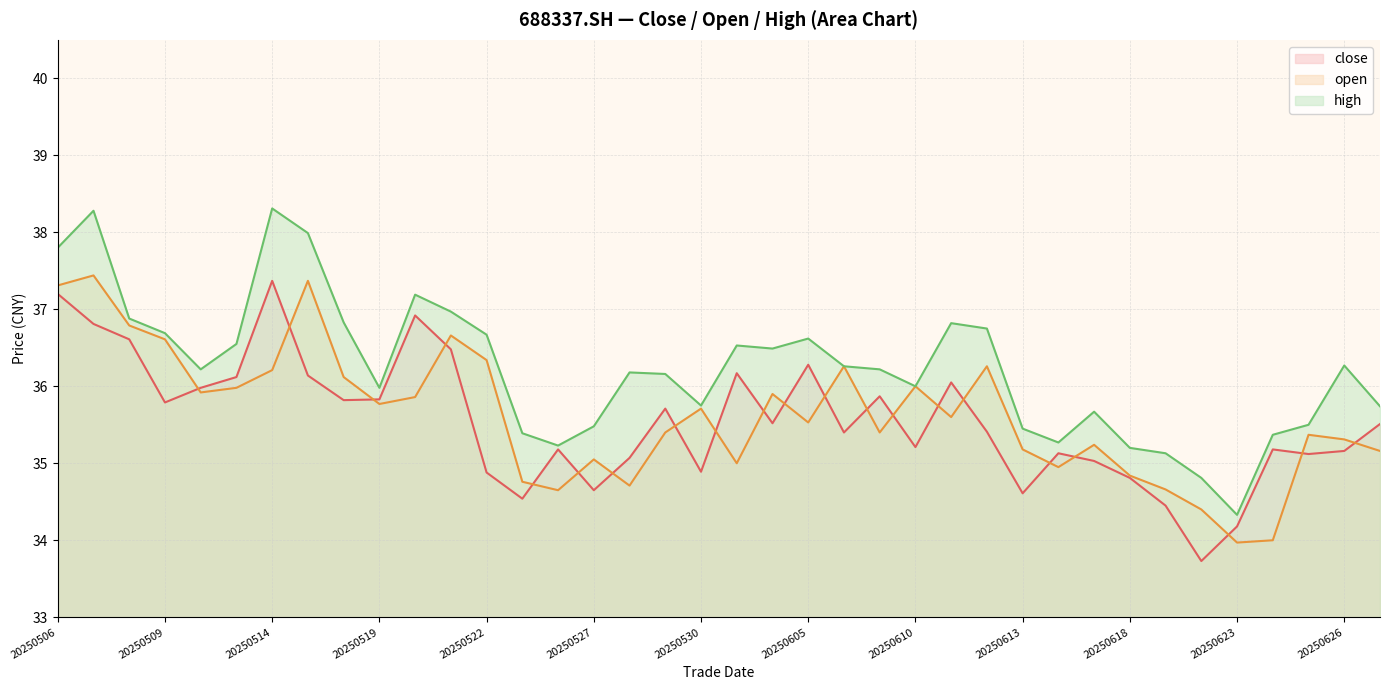

What is the sum of all open values?

1353.7